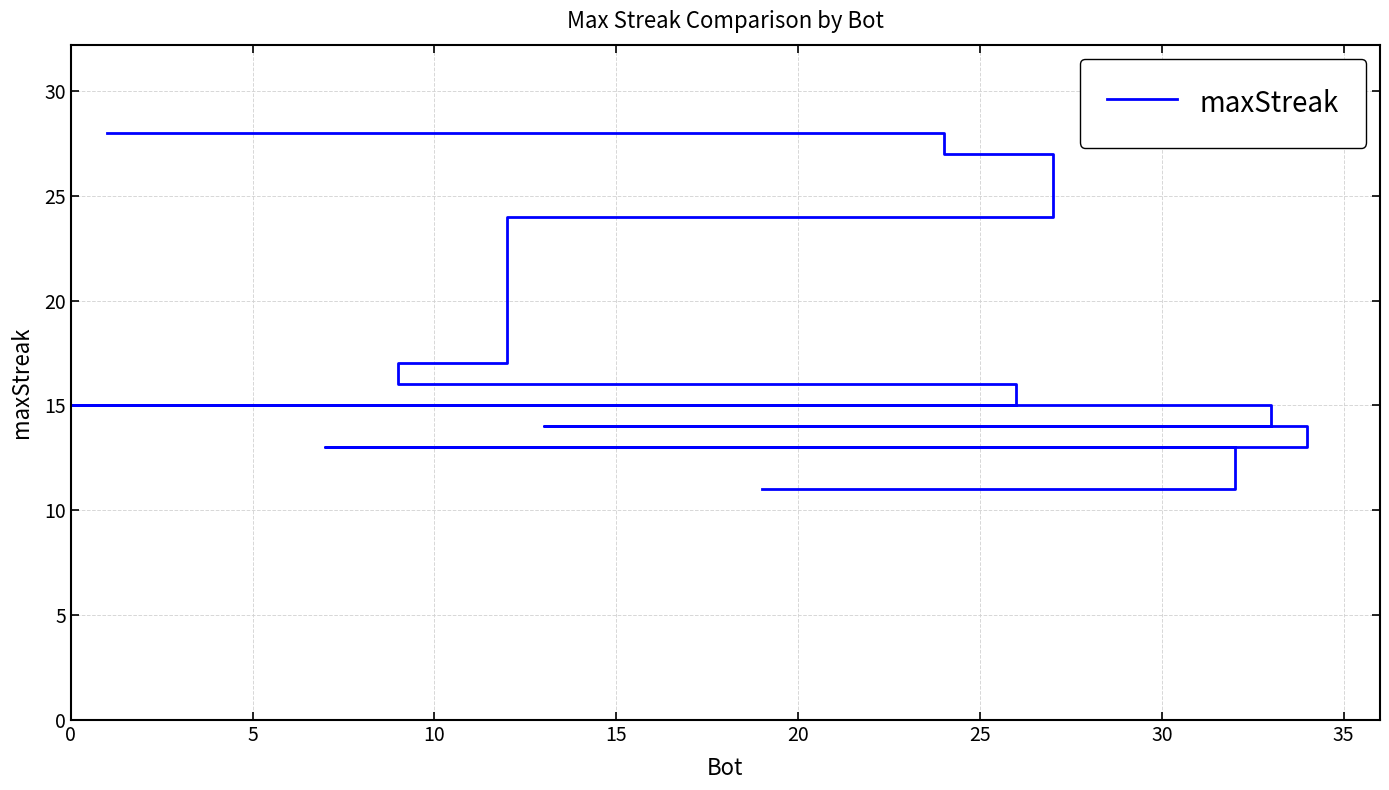

What is the minimum value shown in the chart?

11